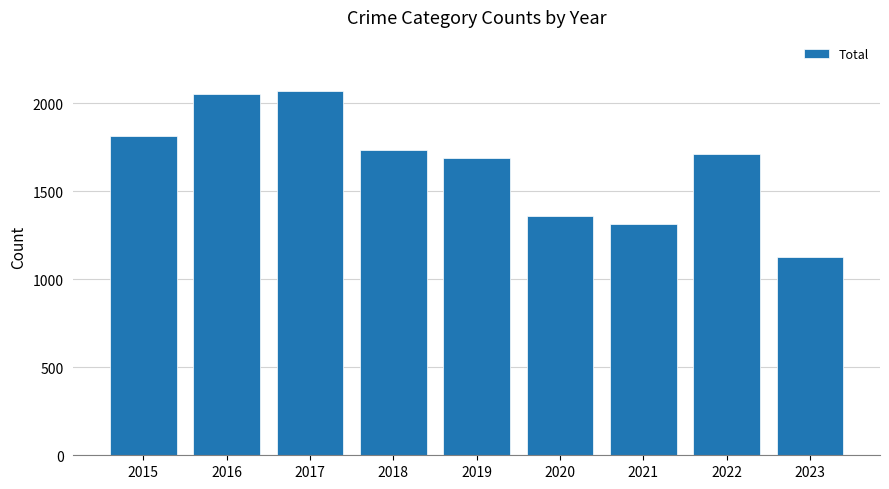

Which label corresponds to the smallest value in the chart?

2023